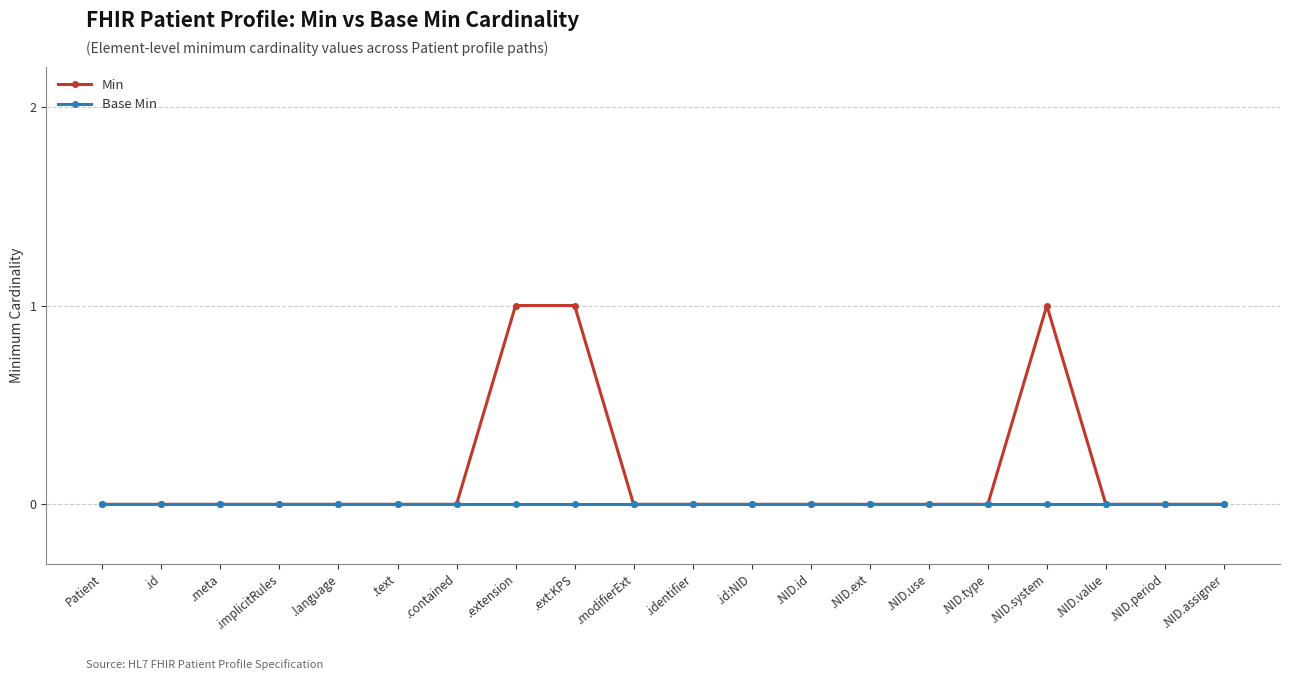

Reading right to left, list all the values displayed in this chart.

Min: 0	0	0	1	0	0	0	0	0	0	0	1	1	0	0	0	0	0	0	0
Base Min: 0	0	0	0	0	0	0	0	0	0	0	0	0	0	0	0	0	0	0	0